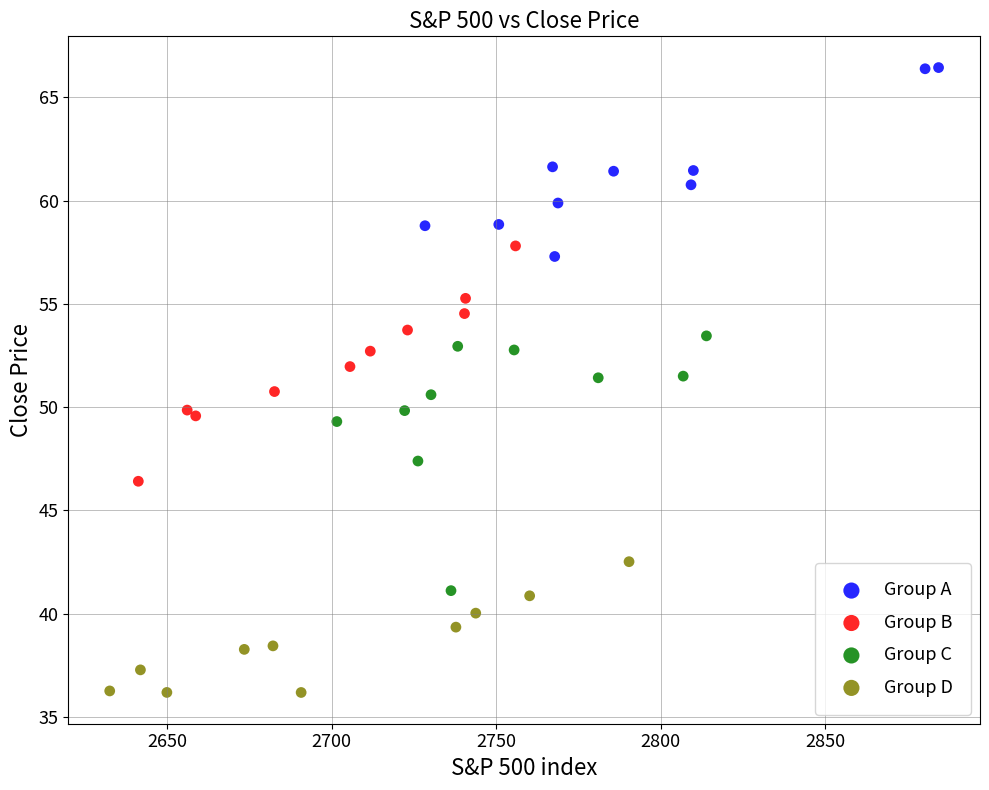

Which series contains the lowest Y value?

Group D